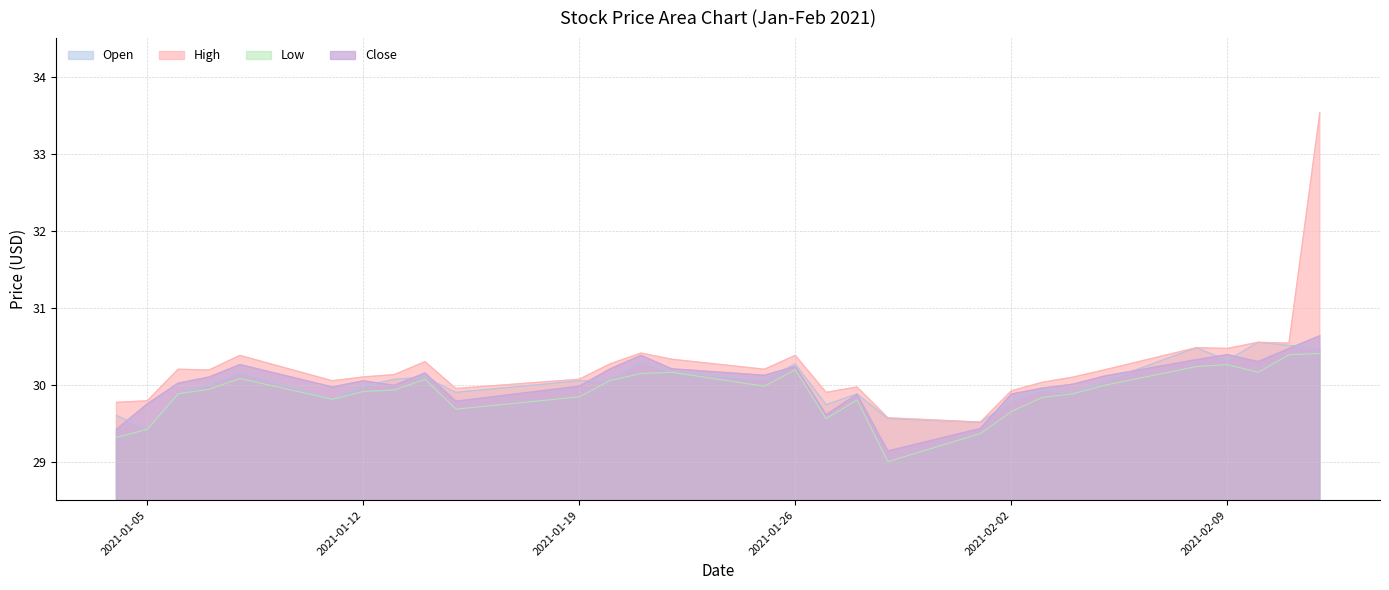

Reading right to left, list all the values displayed in this chart.

Open: 2021-02-12=30.5	2021-02-11=30.5	2021-02-10=30.5	2021-02-09=30.3	2021-02-08=30.5	2021-02-05=30.0	2021-02-04=29.9	2021-02-03=29.9	2021-02-02=29.8	2021-02-01=29.5	2021-01-29=29.6	2021-01-28=29.9	2021-01-27=29.7	2021-01-26=30.3	2021-01-25=30.1	2021-01-22=30.2	2021-01-21=30.3	2021-01-20=30.1	2021-01-19=30.0	2021-01-15=29.9	2021-01-14=30.1	2021-01-13=30.1	2021-01-12=30.0	2021-01-11=29.8	2021-01-08=30.2	2021-01-07=30.0	2021-01-06=29.9	2021-01-05=29.4	2021-01-04=29.6
High: 2021-02-12=33.5	2021-02-11=30.5	2021-02-10=30.5	2021-02-09=30.5	2021-02-08=30.5	2021-02-05=30.2	2021-02-04=30.1	2021-02-03=30.0	2021-02-02=29.9	2021-02-01=29.5	2021-01-29=29.6	2021-01-28=30.0	2021-01-27=29.9	2021-01-26=30.4	2021-01-25=30.2	2021-01-22=30.3	2021-01-21=30.4	2021-01-20=30.3	2021-01-19=30.1	2021-01-15=30.0	2021-01-14=30.3	2021-01-13=30.1	2021-01-12=30.1	2021-01-11=30.0	2021-01-08=30.4	2021-01-07=30.2	2021-01-06=30.2	2021-01-05=29.8	2021-01-04=29.8
Low: 2021-02-12=30.4	2021-02-11=30.4	2021-02-10=30.2	2021-02-09=30.3	2021-02-08=30.2	2021-02-05=30.0	2021-02-04=29.9	2021-02-03=29.8	2021-02-02=29.6	2021-02-01=29.4	2021-01-29=29.0	2021-01-28=29.8	2021-01-27=29.6	2021-01-26=30.2	2021-01-25=30.0	2021-01-22=30.2	2021-01-21=30.1	2021-01-20=30.1	2021-01-19=29.8	2021-01-15=29.7	2021-01-14=30.1	2021-01-13=29.9	2021-01-12=29.9	2021-01-11=29.8	2021-01-08=30.1	2021-01-07=29.9	2021-01-06=29.9	2021-01-05=29.4	2021-01-04=29.3
Close: 2021-02-12=30.6	2021-02-11=30.5	2021-02-10=30.3	2021-02-09=30.4	2021-02-08=30.3	2021-02-05=30.1	2021-02-04=30.0	2021-02-03=30.0	2021-02-02=29.9	2021-02-01=29.4	2021-01-29=29.1	2021-01-28=29.9	2021-01-27=29.6	2021-01-26=30.2	2021-01-25=30.1	2021-01-22=30.2	2021-01-21=30.4	2021-01-20=30.2	2021-01-19=30.0	2021-01-15=29.8	2021-01-14=30.2	2021-01-13=30.0	2021-01-12=30.0	2021-01-11=30.0	2021-01-08=30.3	2021-01-07=30.1	2021-01-06=30.0	2021-01-05=29.8	2021-01-04=29.4